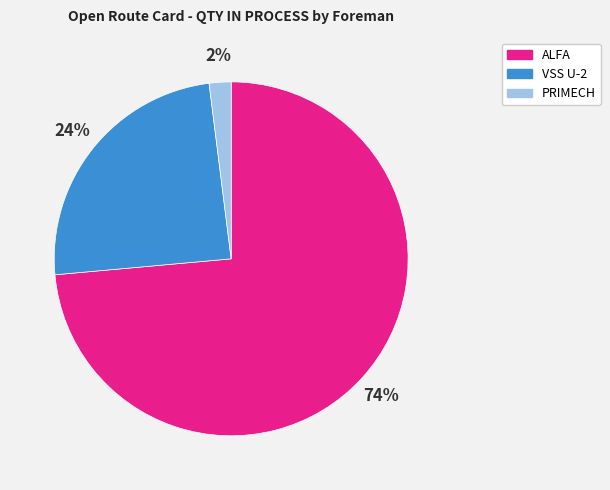

Between VSS U-2 and PRIMECH, which is larger?

VSS U-2